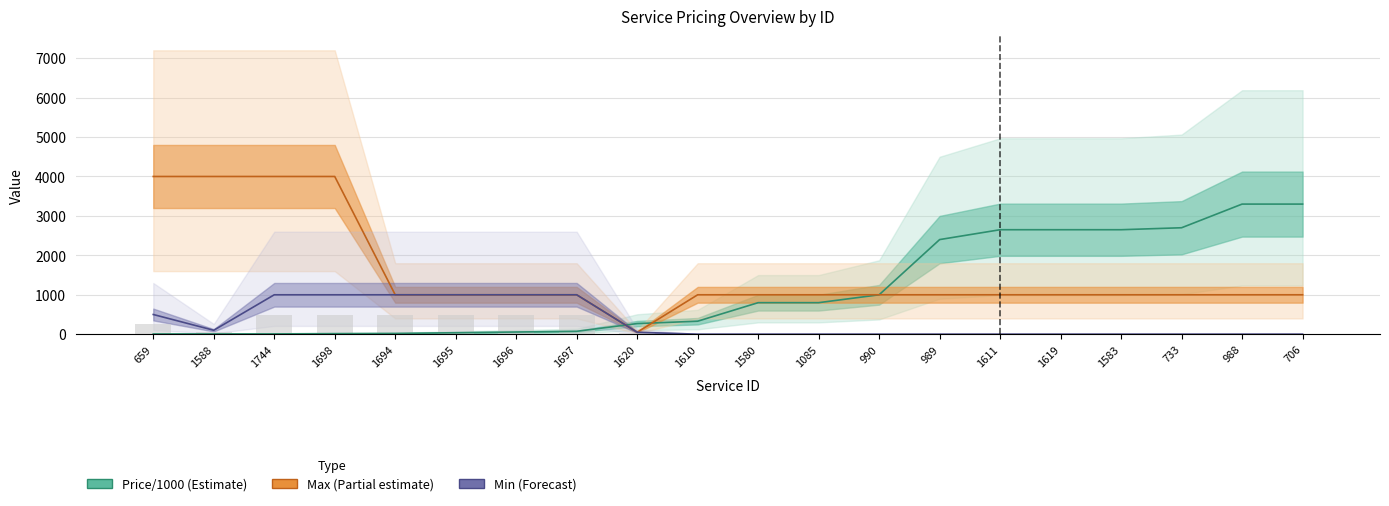

What is the label of the 11th bar from the left?

1580